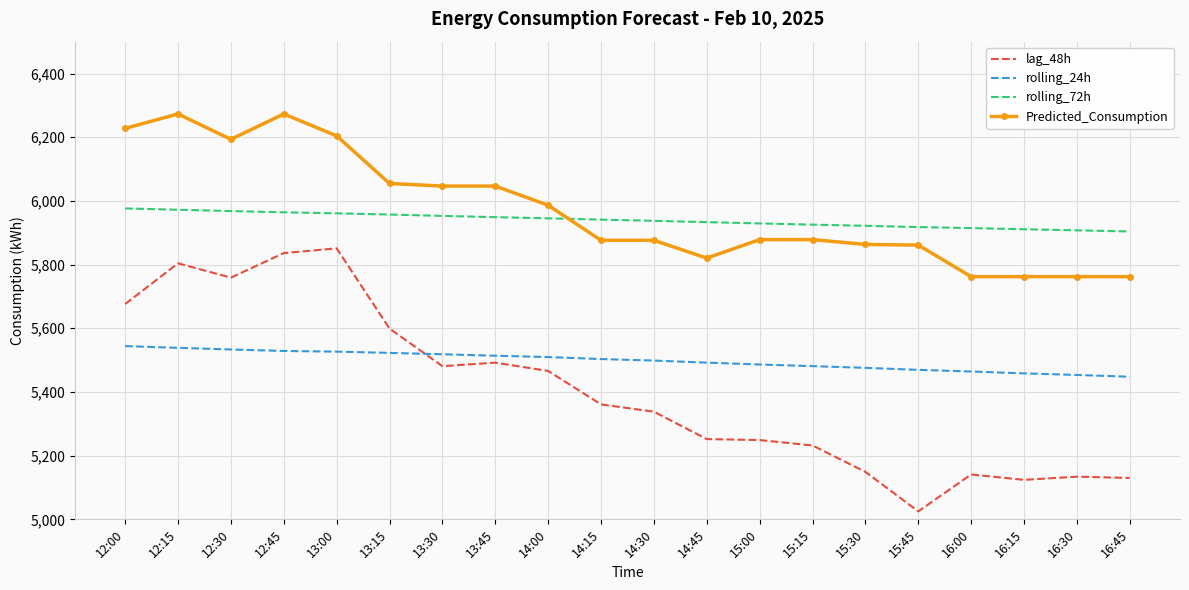

Which series has the largest total across all categories?

Predicted_Consumption